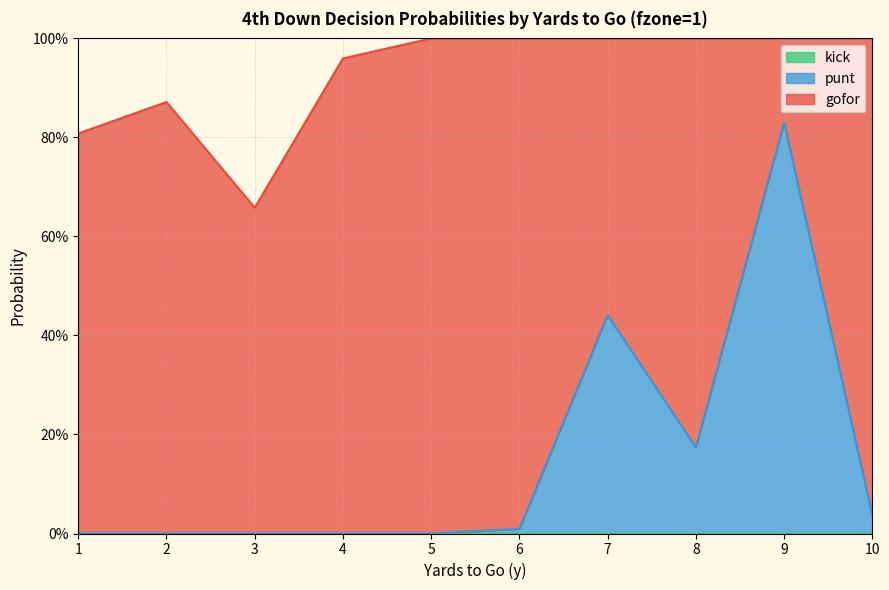

The value of punt at 4 is 0.0. True or false?

True